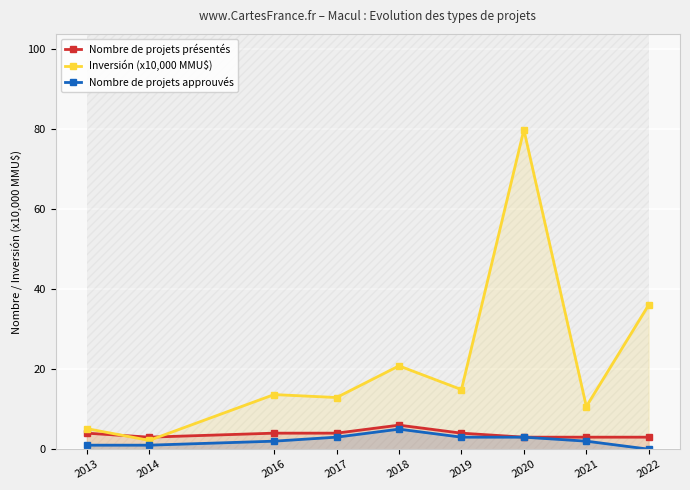

What is the value of the Nombre de projets approuvés point at the 4th from the left?

3.0